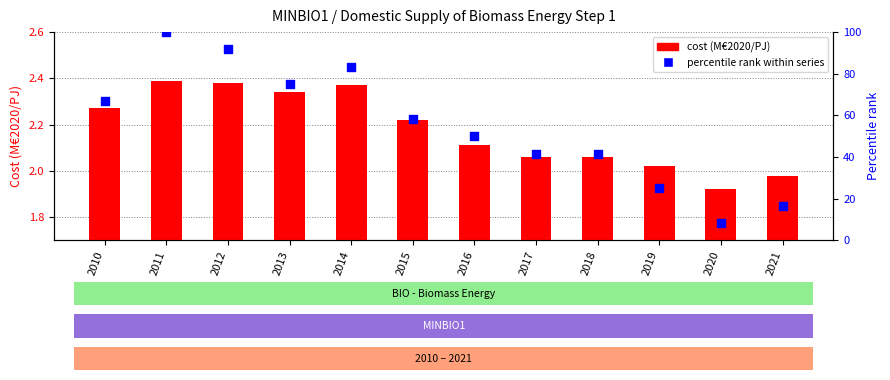

Is the value of cost (M€2020/PJ) at 2011 greater than the value of percentile rank within series at 2011?

No